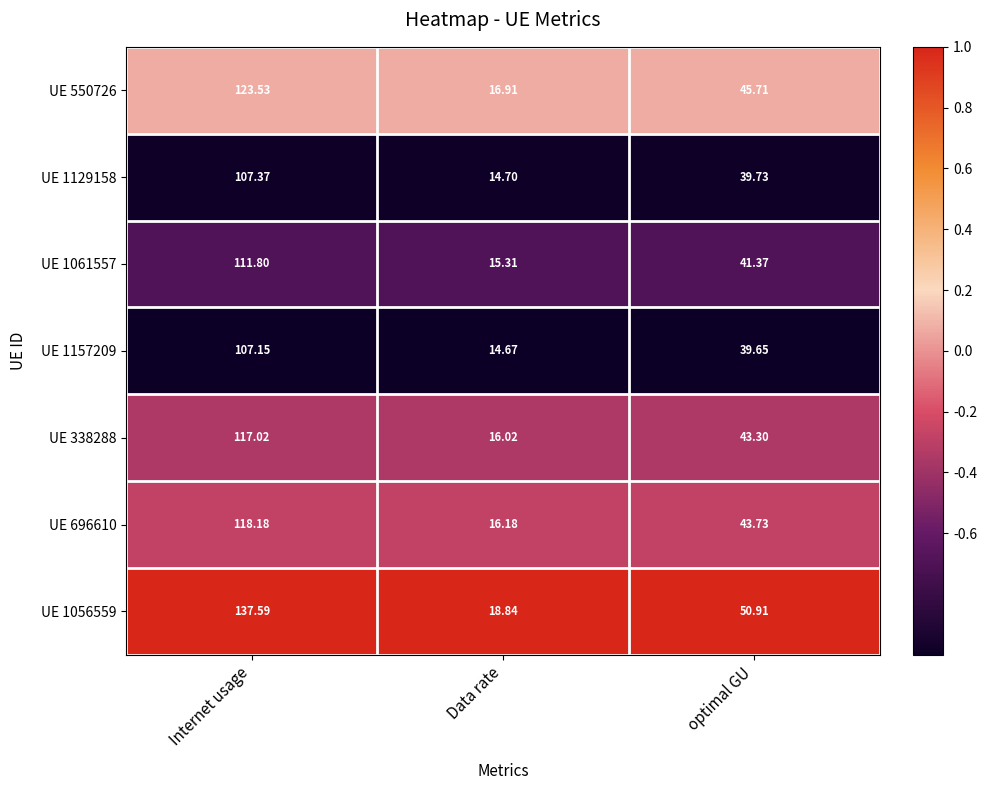

At which category is the sum across all series the highest?

Internet usage